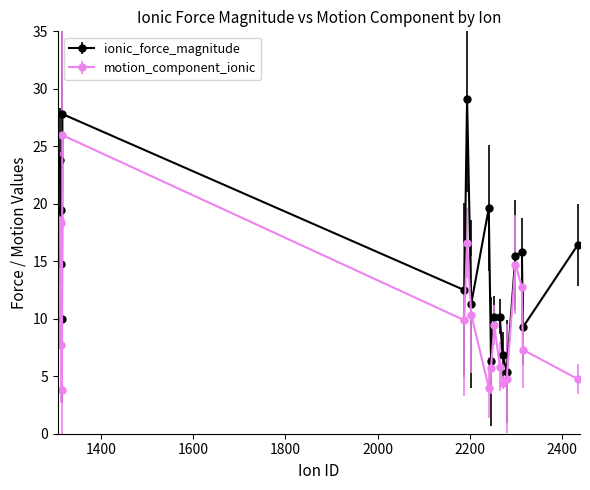

What is the sum of all ionic_force_magnitude values?

264.2